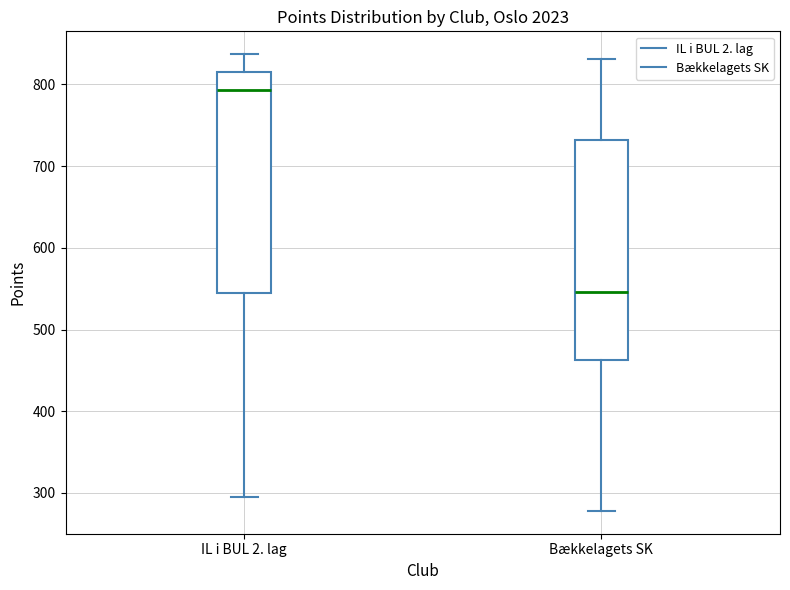

Reading left to right, transcribe this box plot: for each box, give where its median line is, the range the box spans, and where its two whiskers end, as read against the y-axis. The values are not printed on the chart, so give them approximately, as read against the axis.

IL i BUL 2. lag: median 790, box 540 to 820, whiskers 300 to 840
Bækkelagets SK: median 550, box 460 to 730, whiskers 280 to 830